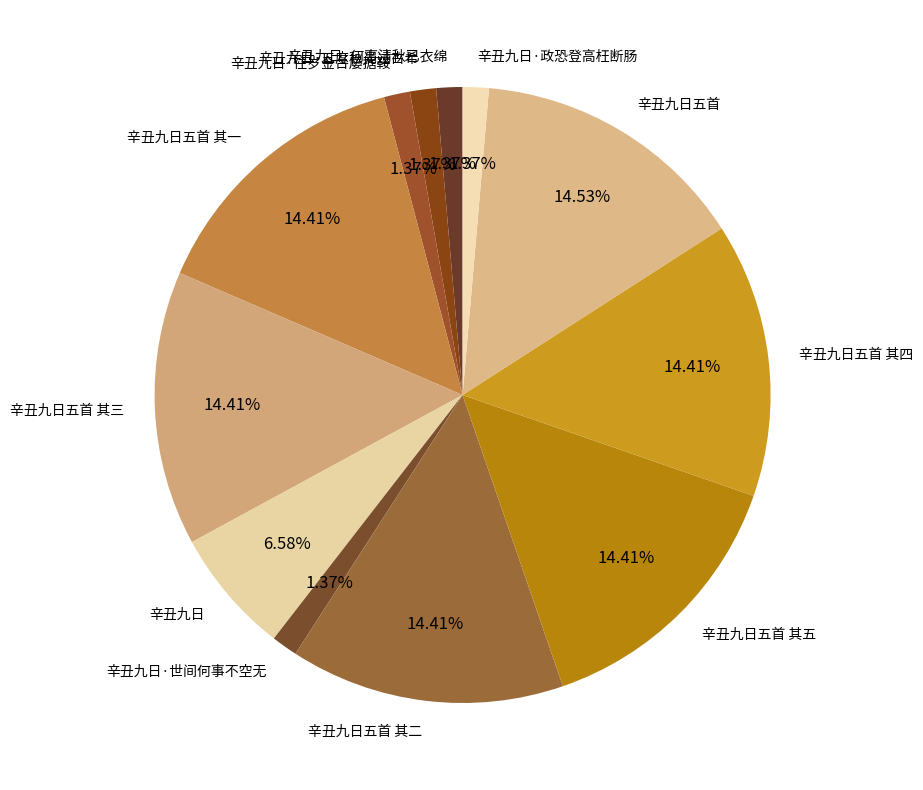

Approximately how many times larger is the value at 辛丑九日五首 其四 compared to 辛丑九日五首 其三?

1.0